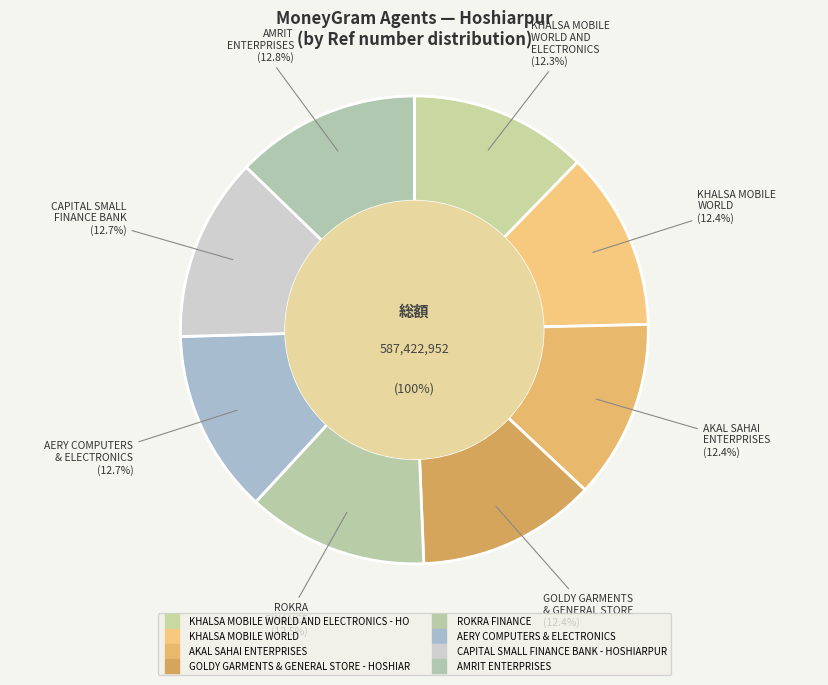

What is the total percentage of AMRIT ENTERPRISES and AERY COMPUTERS & ELECTRONICS?

25.5%